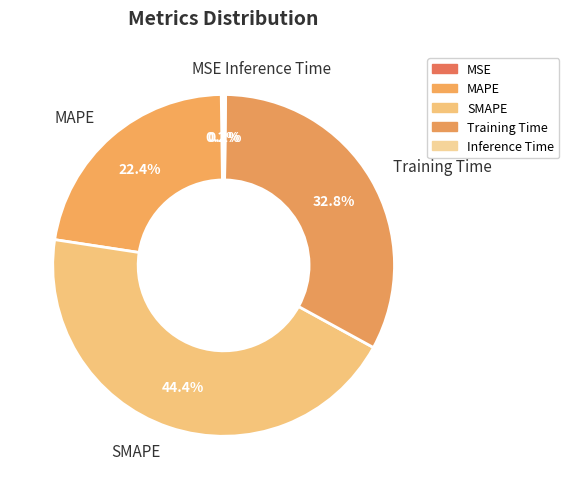

The SMAPE slice represents 44% of the pie. True or false?

True